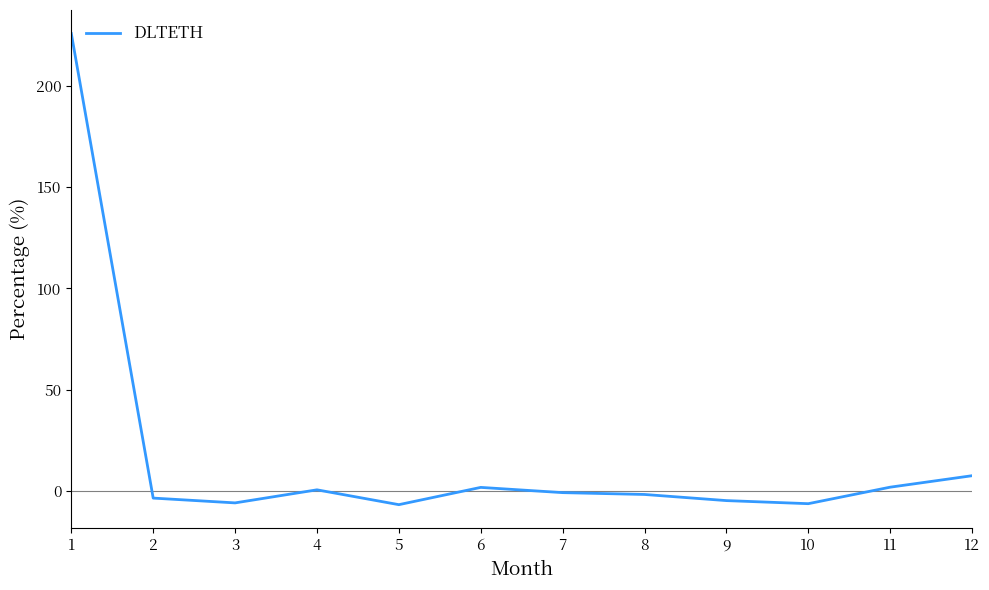

What is the smallest value displayed?

-6.9